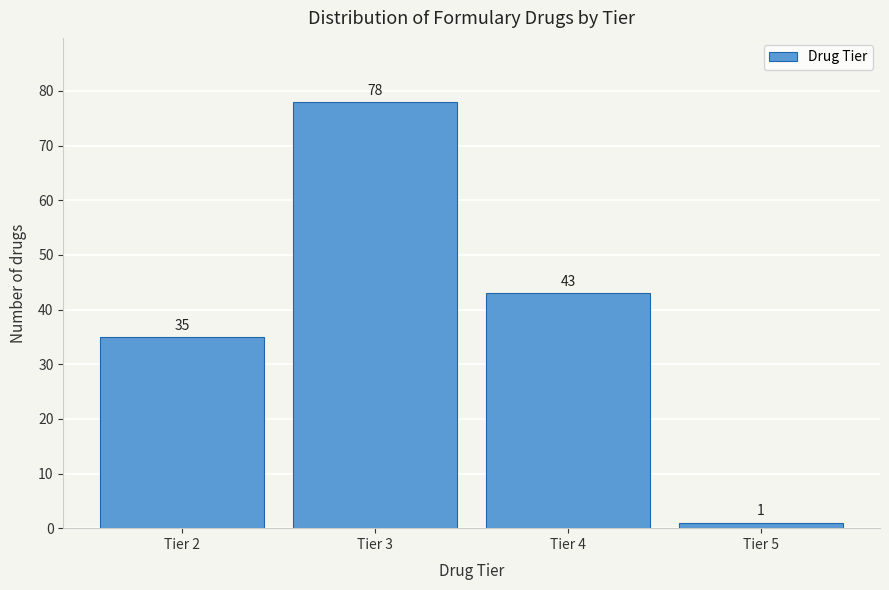

Reading right to left, what are all the values shown in this chart?

1	43	78	35